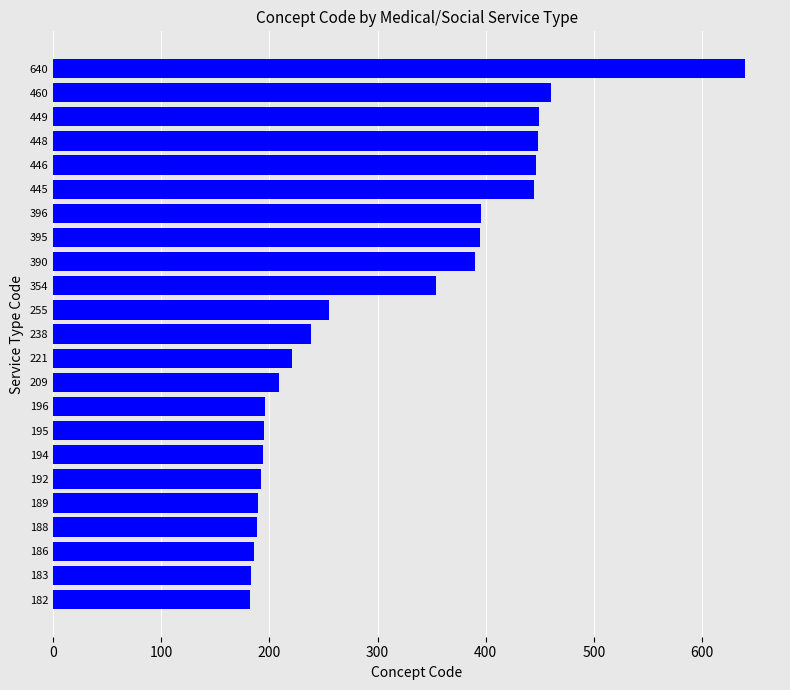

How many bars are there in total?

23